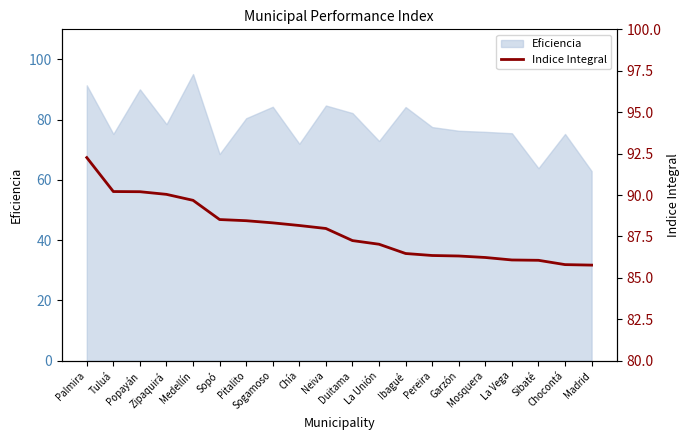

Count the number of values greater than 87.

12